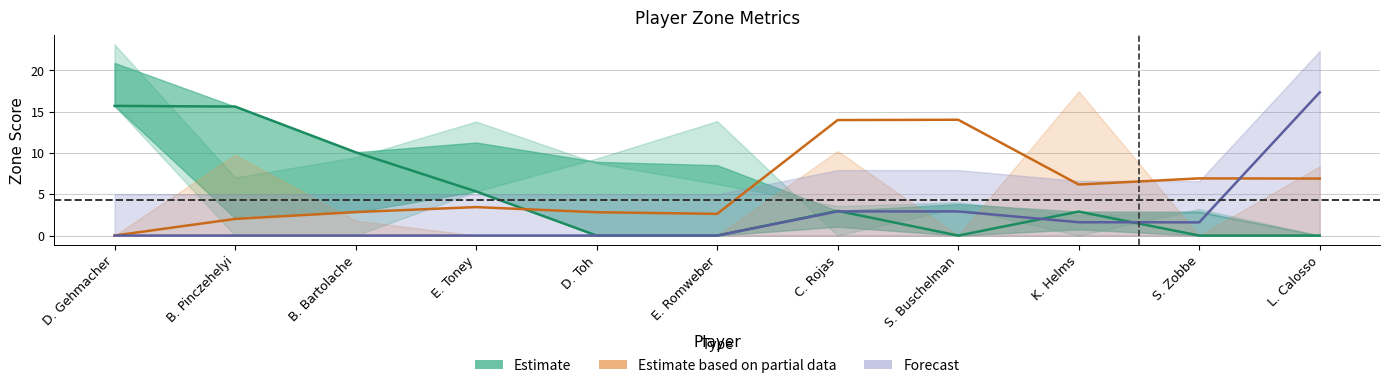

How many data points in Estimate are above 2?

6